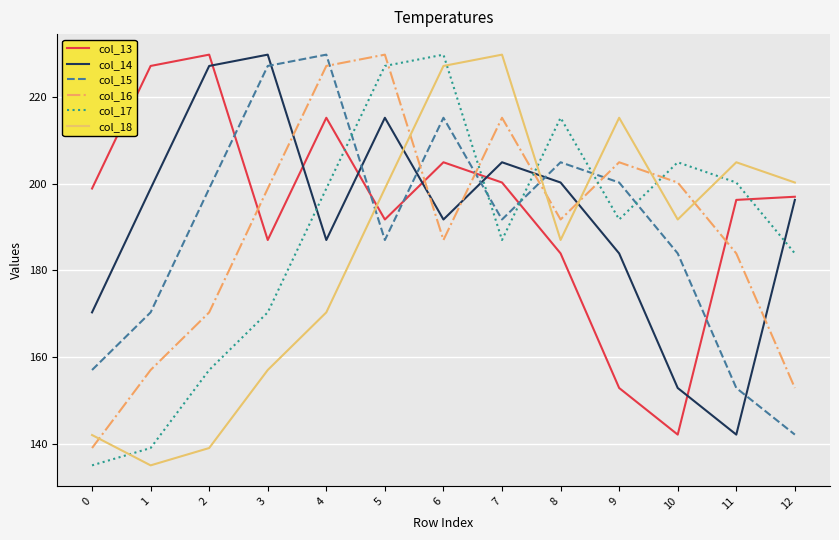

True or false: col_13 has more than 2 points higher than both neighbors.

True